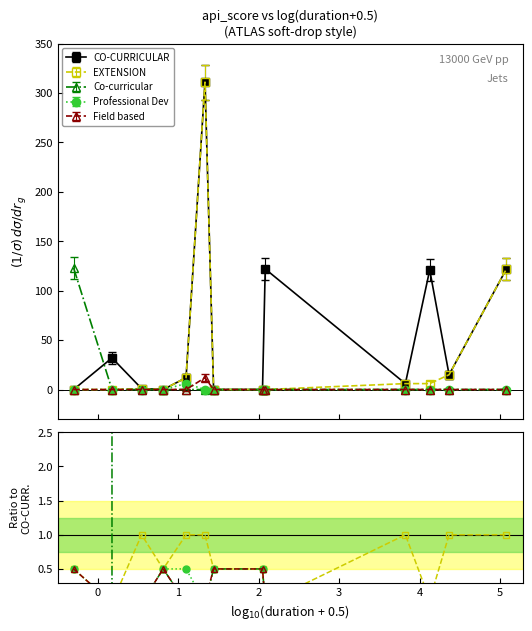

In Co-curricular, how many points are lower than both neighbors (excluding endpoints)?

4